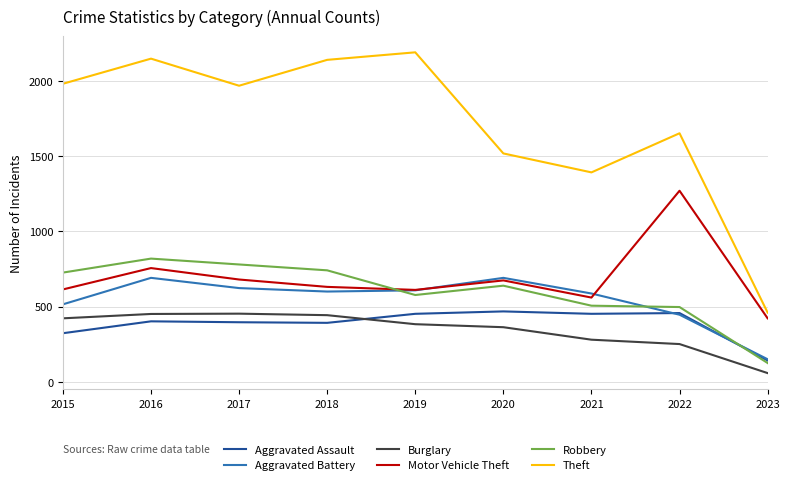

Read the Burglary value at 2021, to the nearest 5.

280